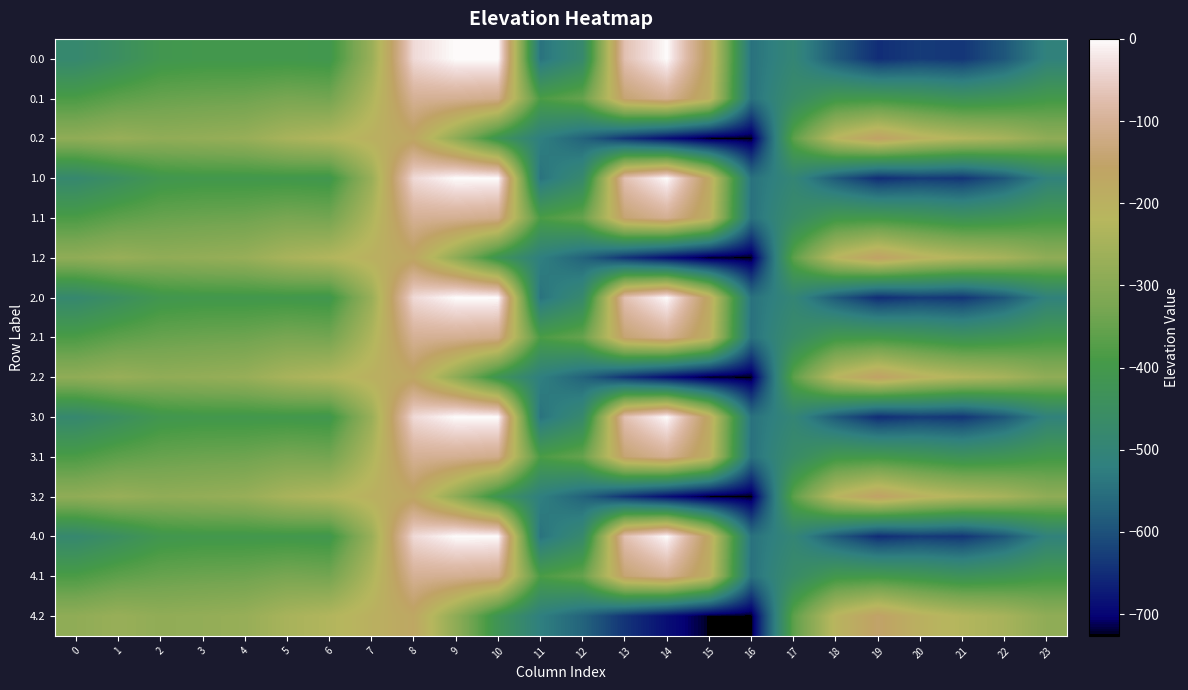

At 13, list the series in order from smallest to largest.

0.2, 1.2, 2.2, 3.2, 4.2, 0.1, 1.1, 2.1, 3.1, 4.1, 0.0, 1.0, 2.0, 3.0, 4.0